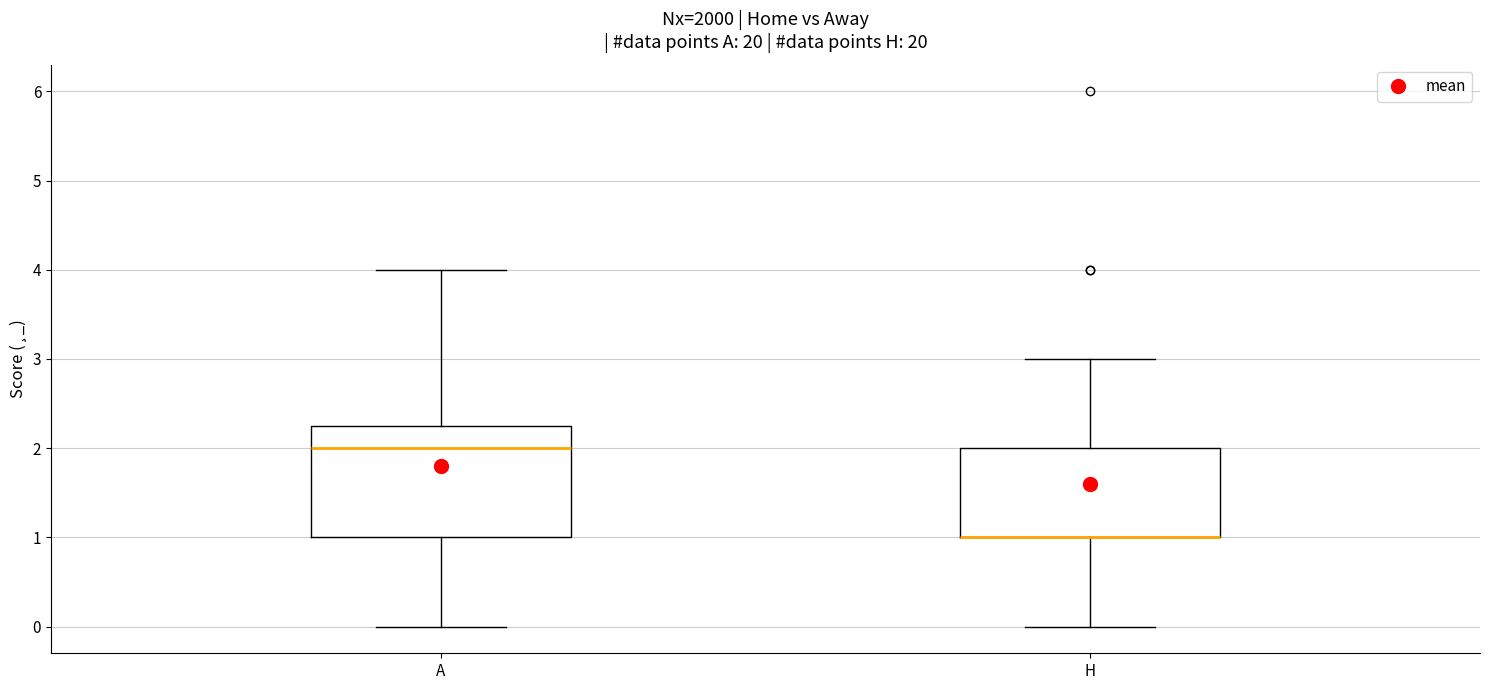

Reading left to right, transcribe this box plot: for each box, give where its median line is, the range the box spans, and where its two whiskers end, as read against the y-axis. The values are not printed on the chart, so give them approximately, as read against the axis.

A: median 2.0, box 1.0 to 2.3, whiskers 0.0 to 4.0
H: median 1.0 (drawn on the box's lower edge), box 1.0 to 2.0, whiskers 0.0 to 3.0